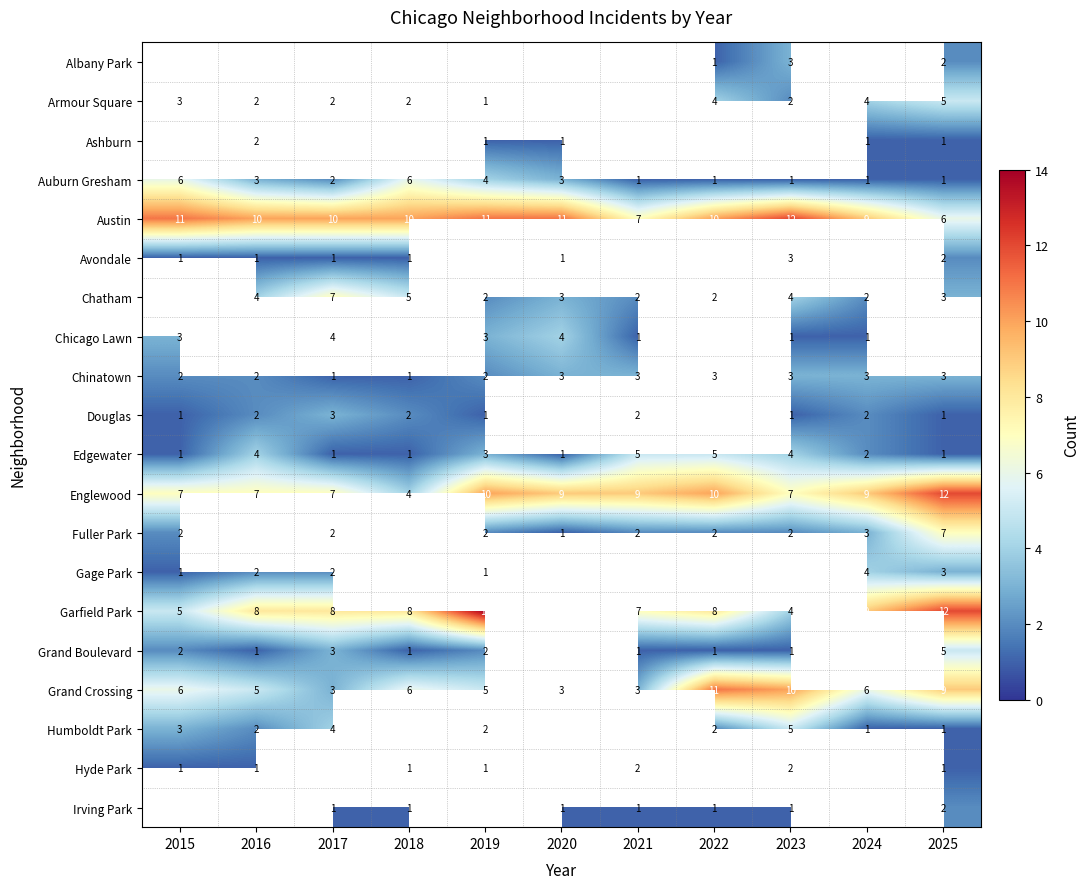

Read the Austin value at 2015.

11